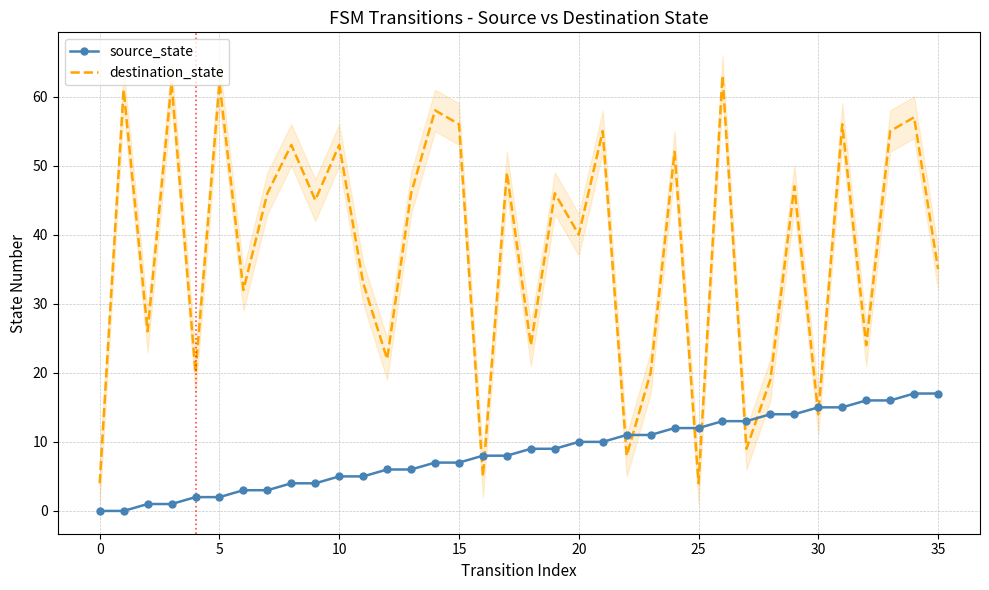

What is the highest value of the source_state series?

17